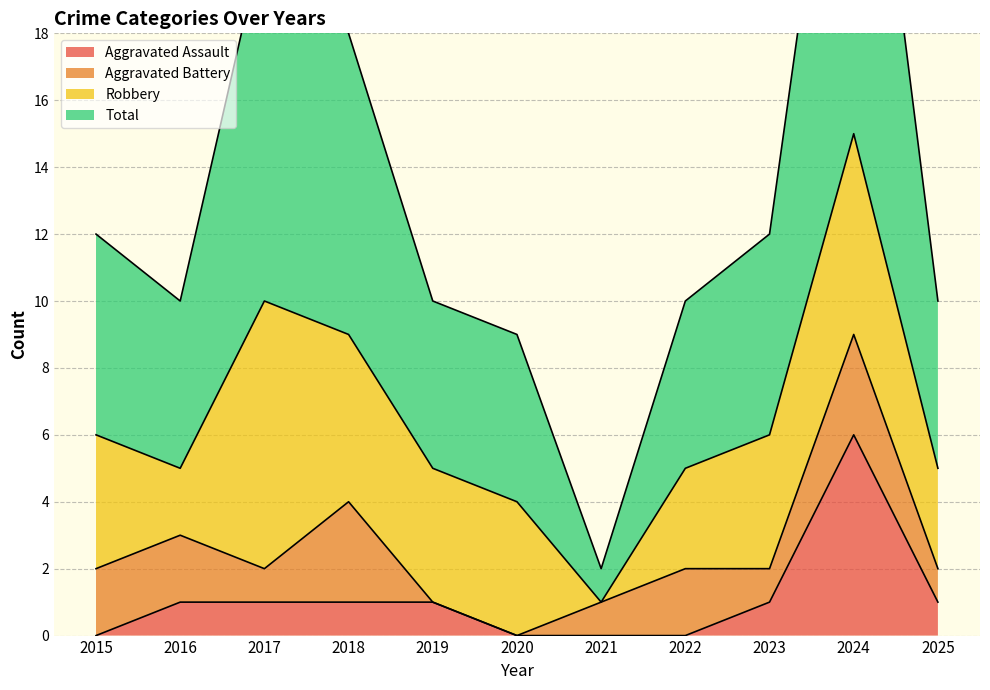

How many values in the Aggravated Assault series exceed 1?

1